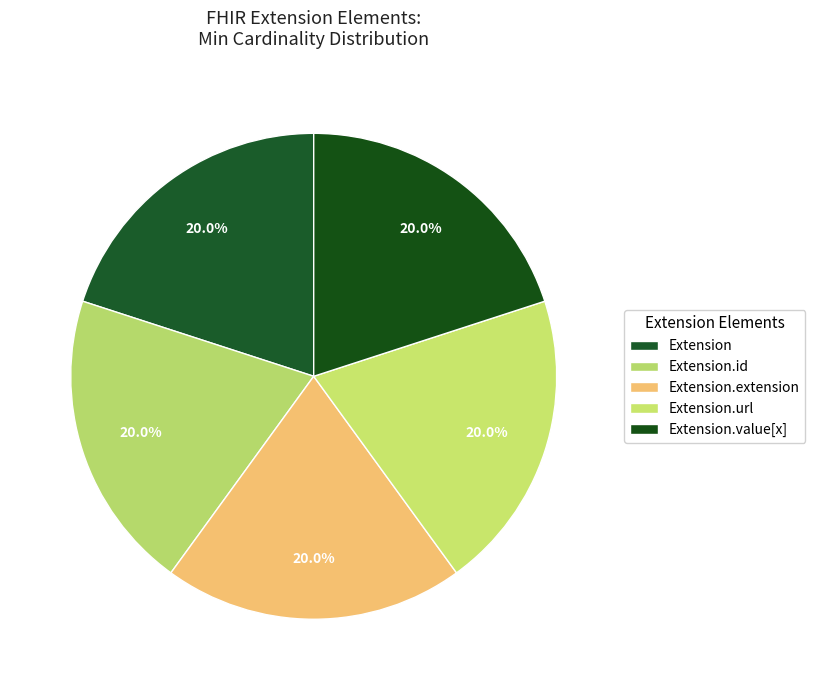

How many slices are in this pie chart?

5